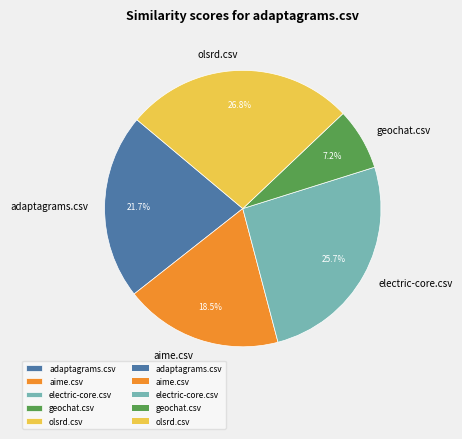

What is the total percentage of adaptagrams.csv and aime.csv?

40.2%